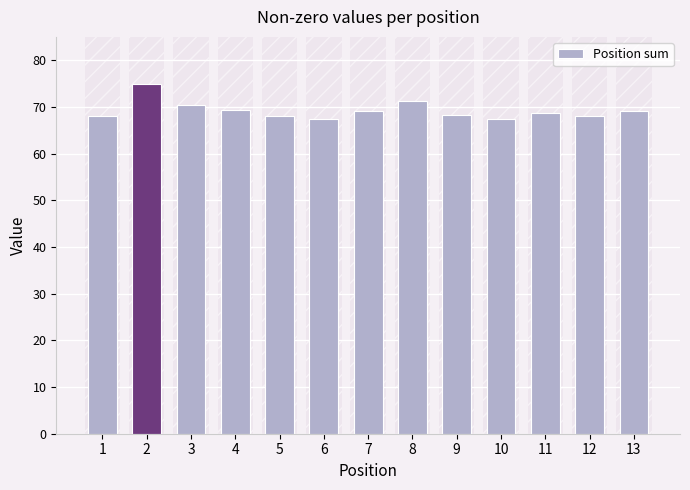

Which category has the lowest value across all series?

10